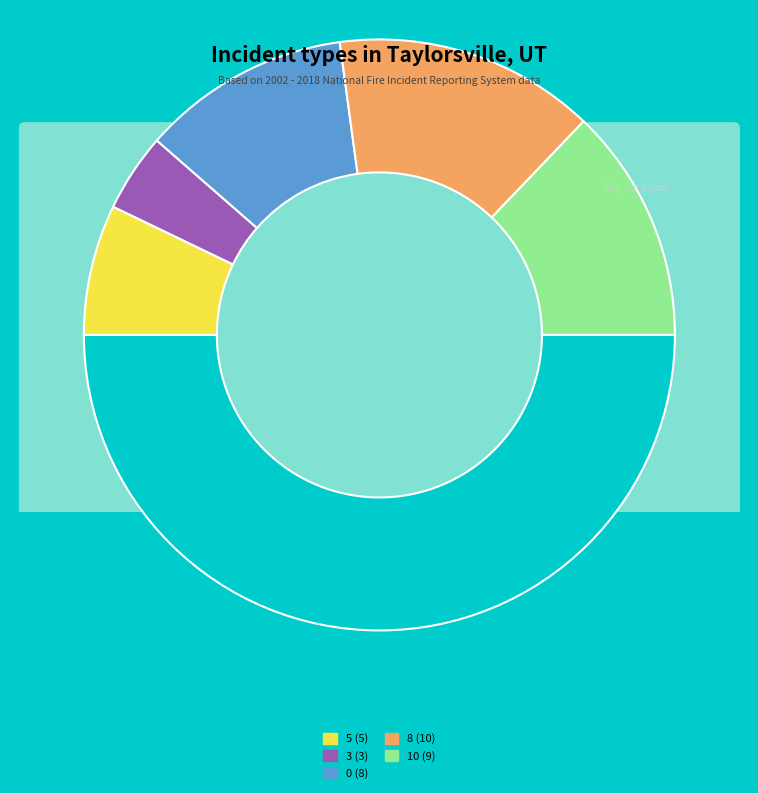

What is the ratio of the value at 8 to the value at 10?

1.1